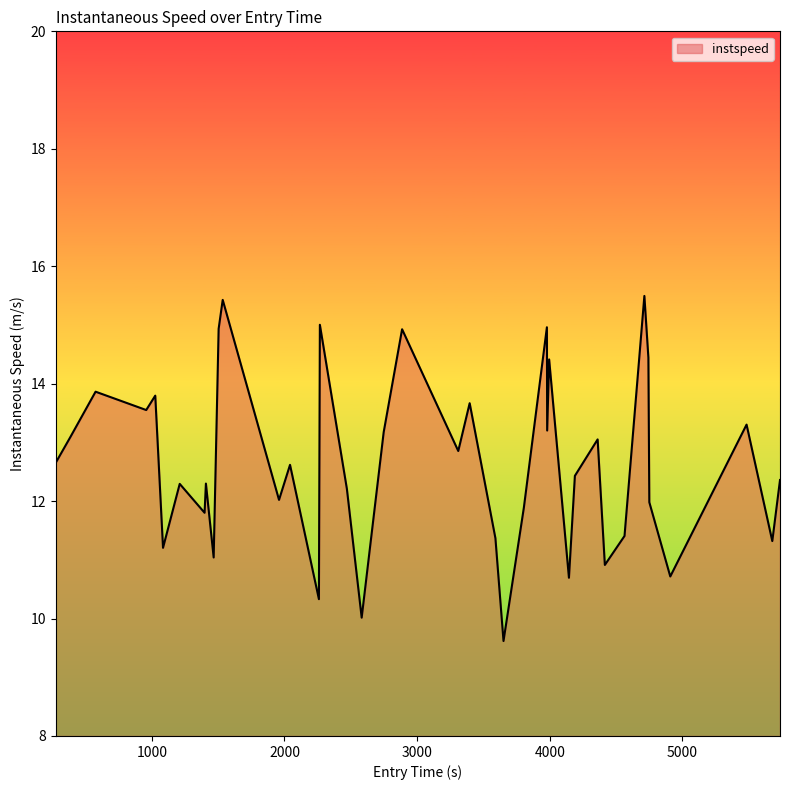

What is the greatest value displayed?

15.5